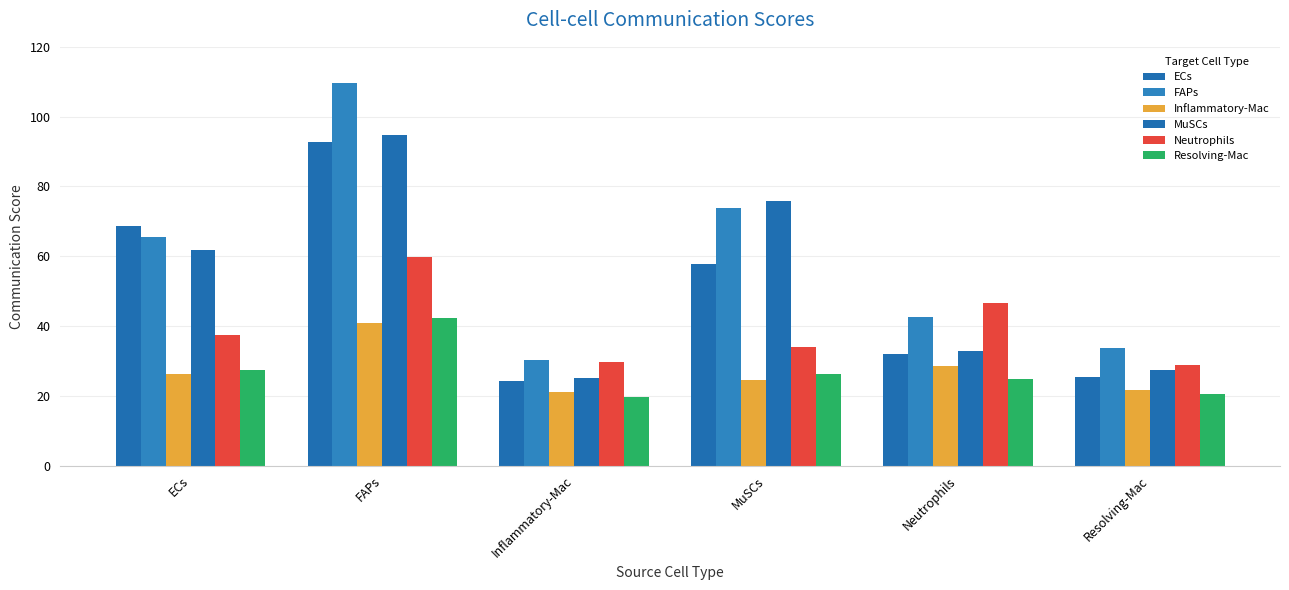

Where is FAPs nearest to the value 70?

MuSCs